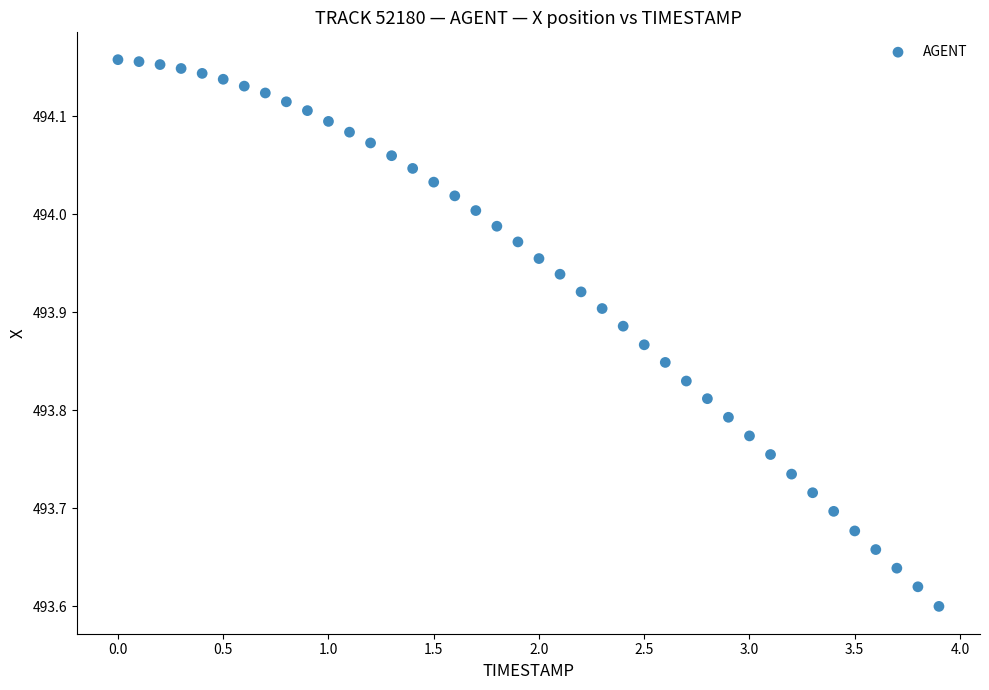

What is the range of Y values (max minus min)?

0.6